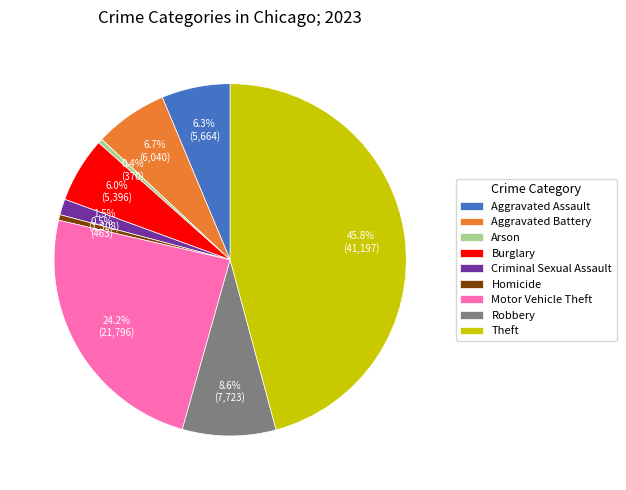

The Criminal Sexual Assault slice represents 11% of the pie. True or false?

False